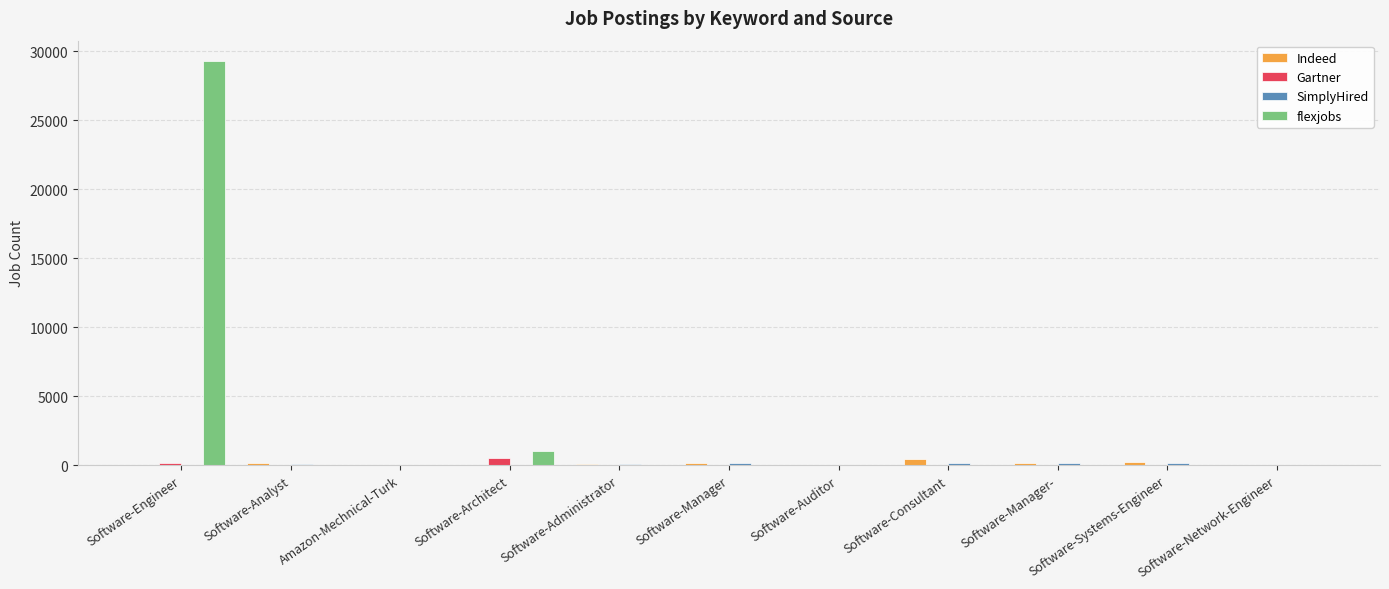

Which label corresponds to the largest value in the chart?

Software-Engineer